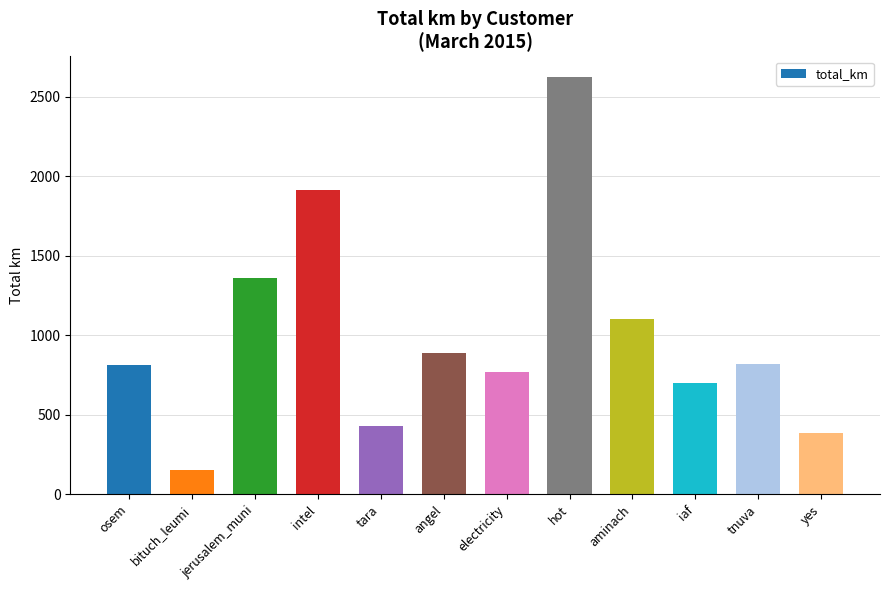

What is the label of the 6th bar from the right?

electricity